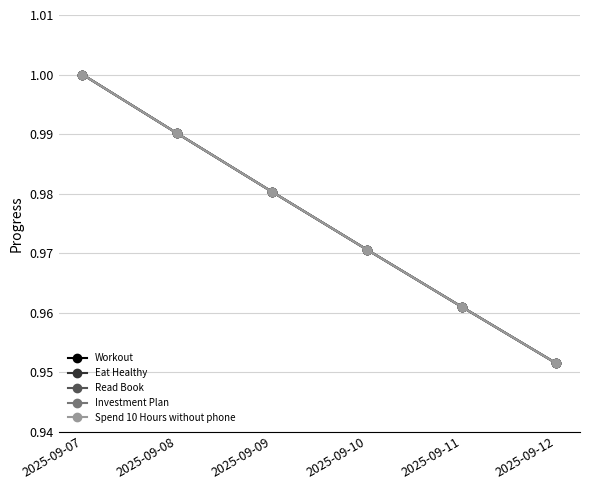

Is this an area chart (filled region under the line)?

No